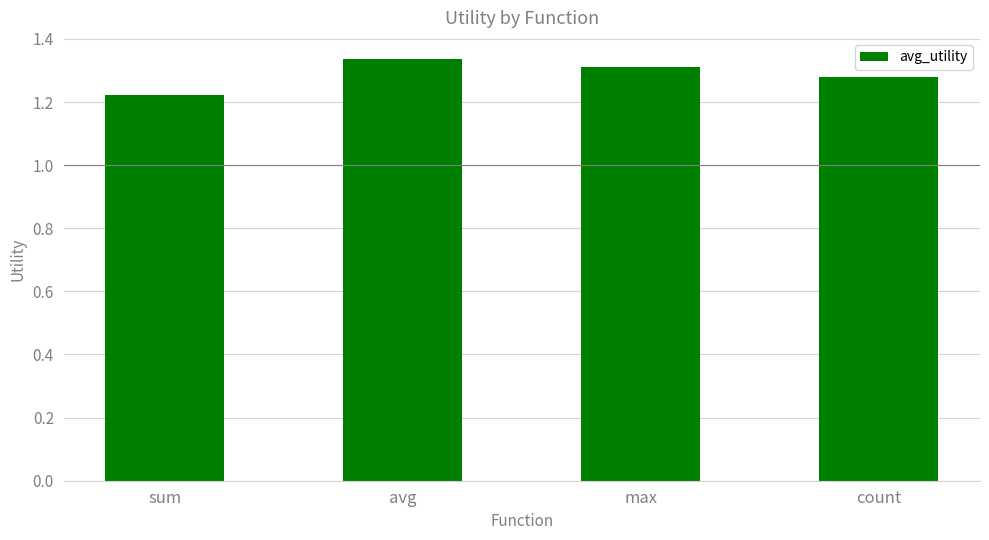

What position from the right is max?

2